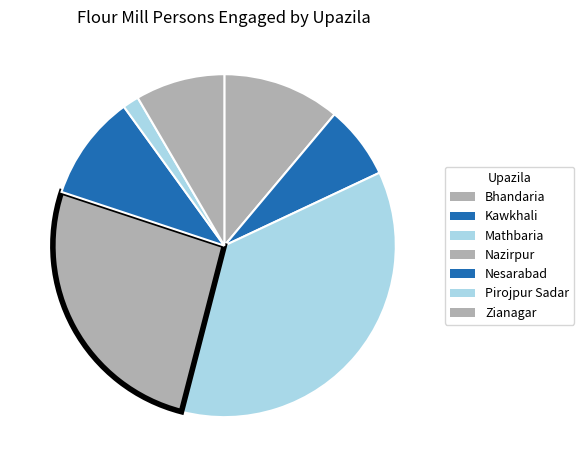

Is there a majority slice in this chart?

No